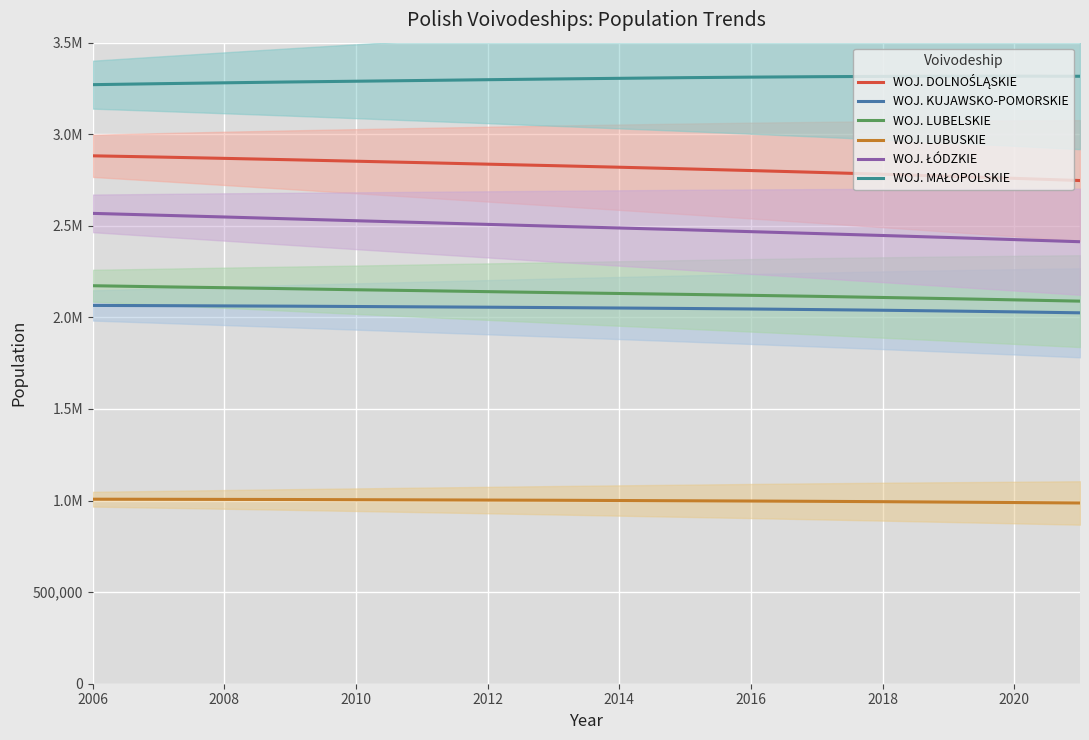

Does the chart display data point markers on the line(s)?

No